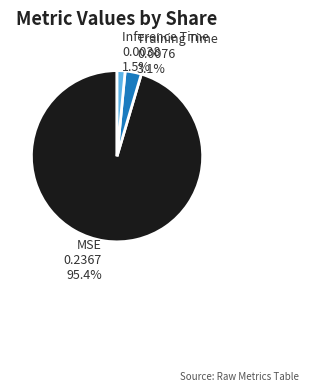

Is there a majority slice in this chart?

Yes